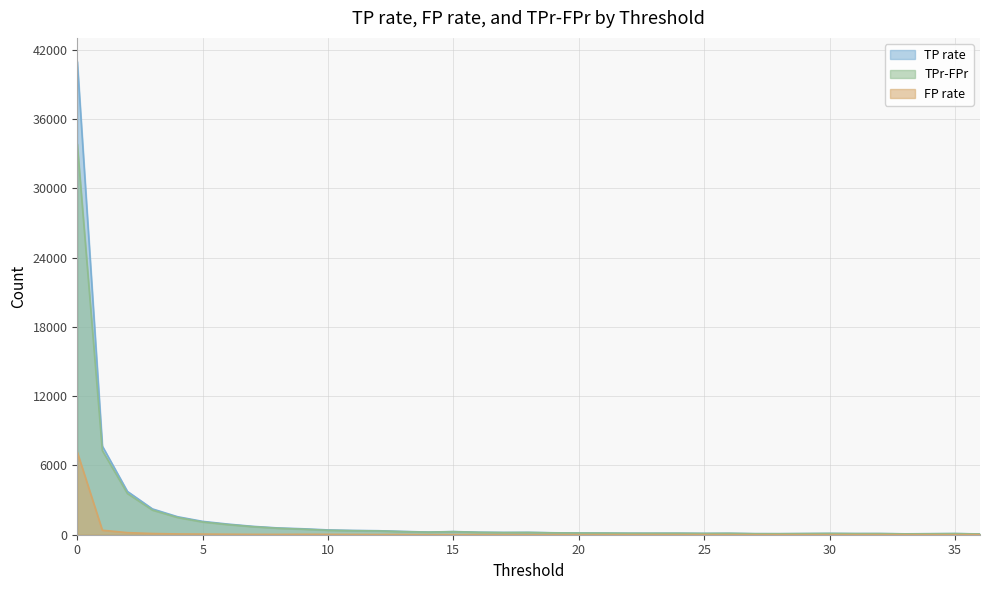

Which has a higher value, 7 or 19?

7